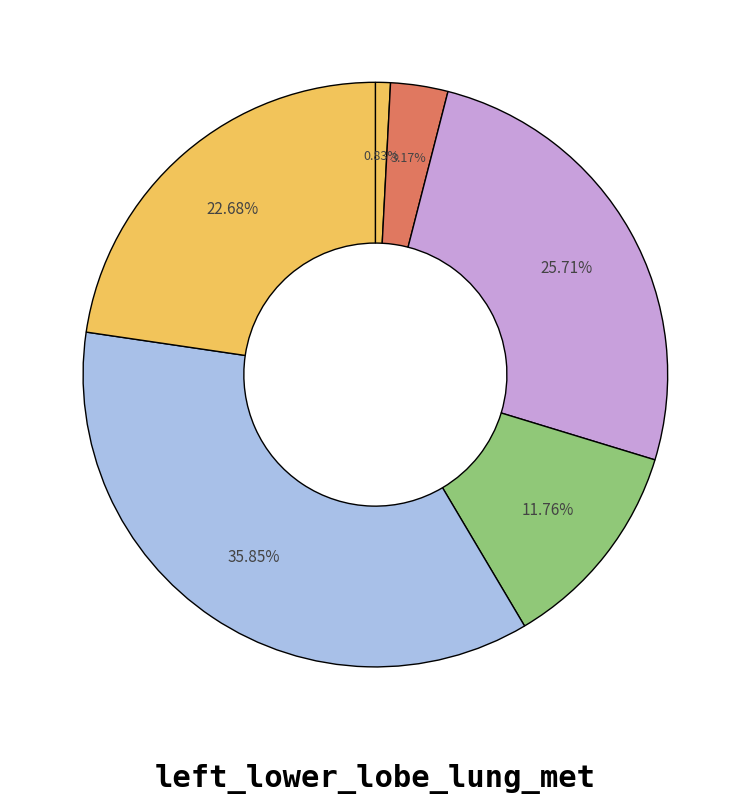

Rank the categories by value from highest to lowest.

Row 4, Row 2, Row 5, Row 3, Row 1, Row 0